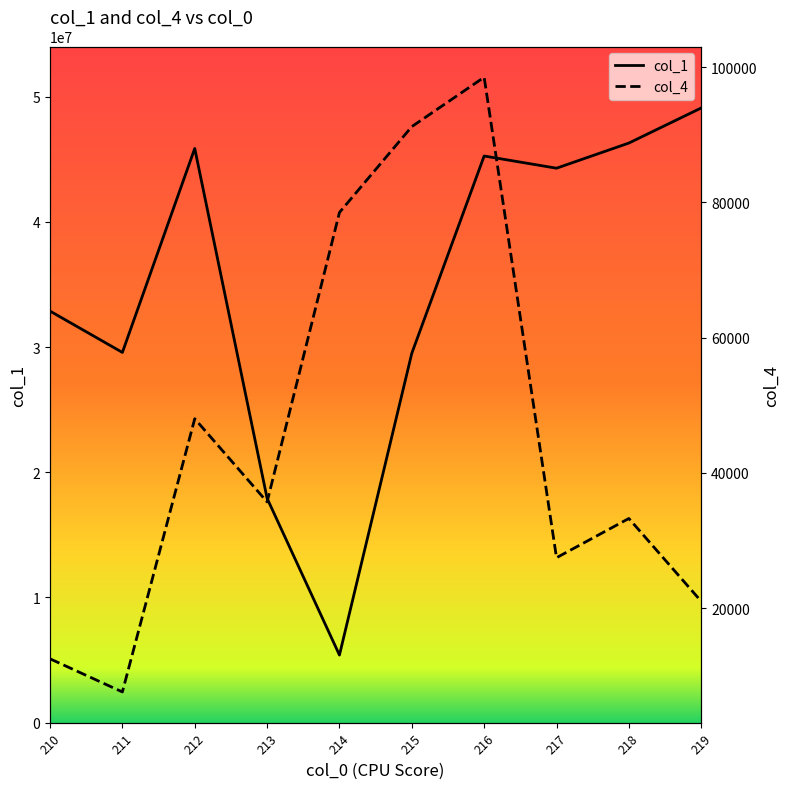

Where does the col_1 series first go above 44289572?

212